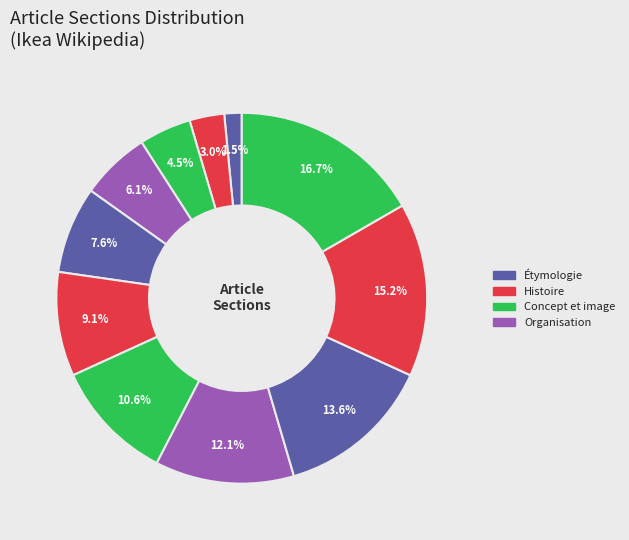

How many slices are in this pie chart?

11